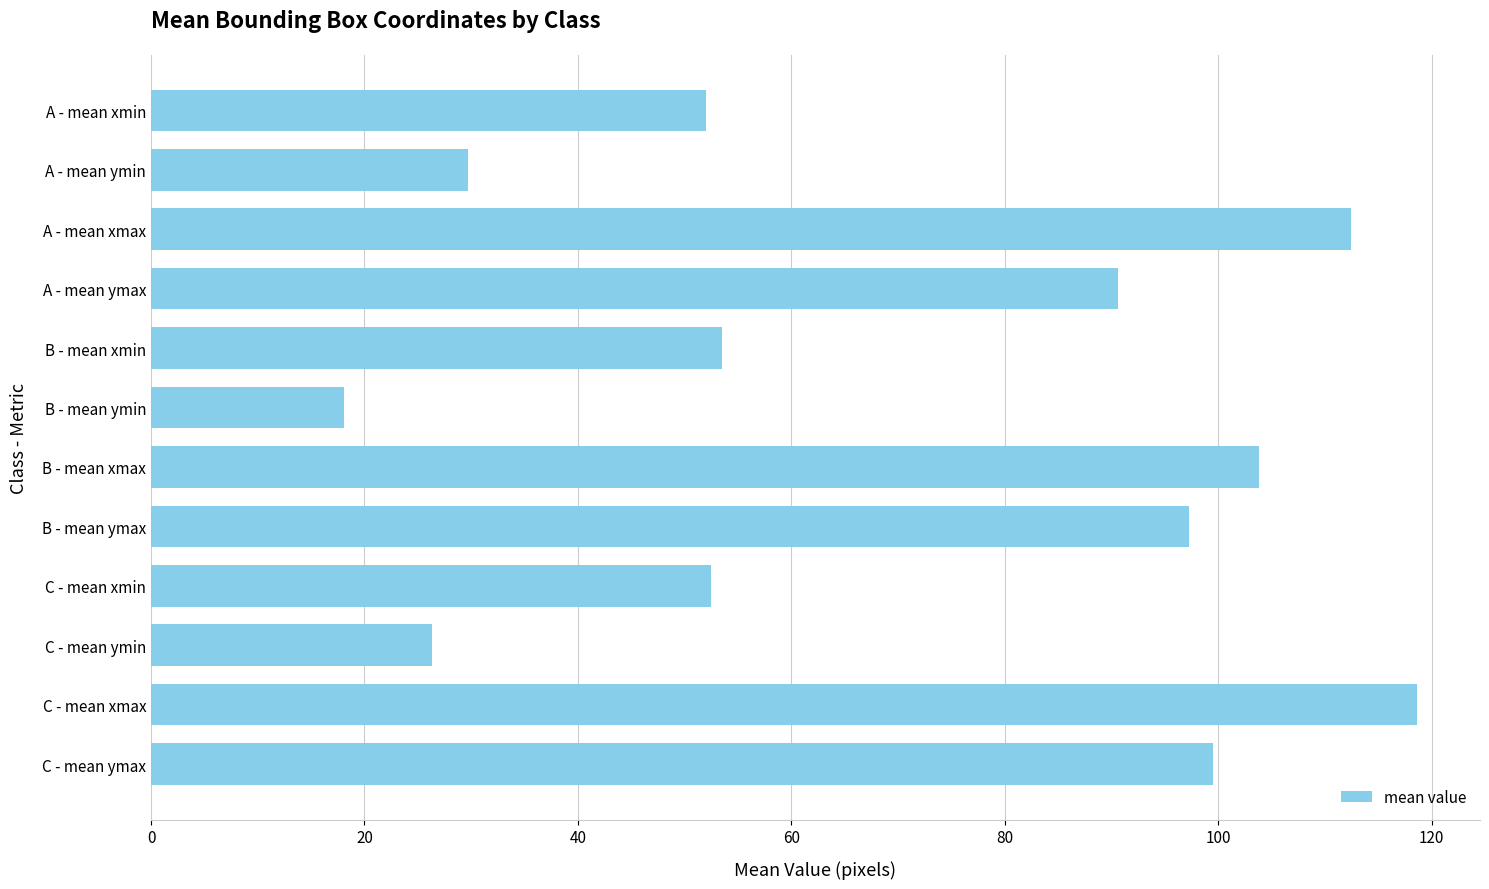

What is the difference between the values at C - mean xmin and C - mean ymax?

47.1